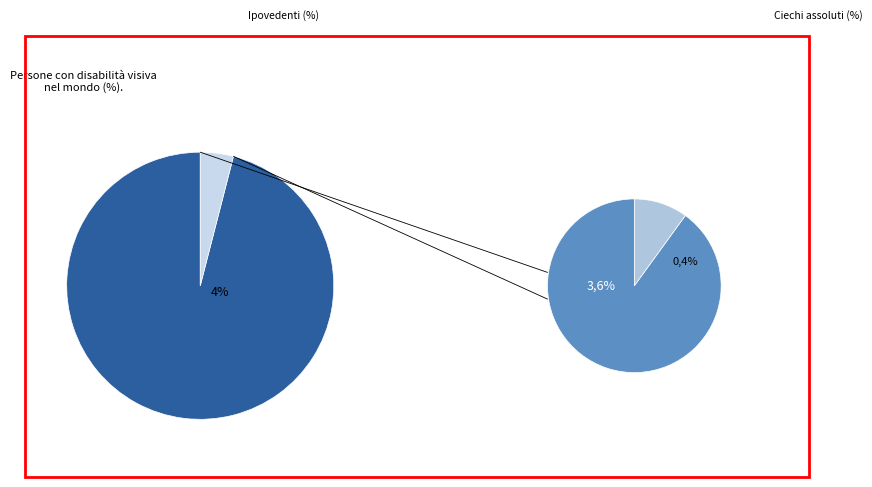

How many segments does this pie chart have?

2